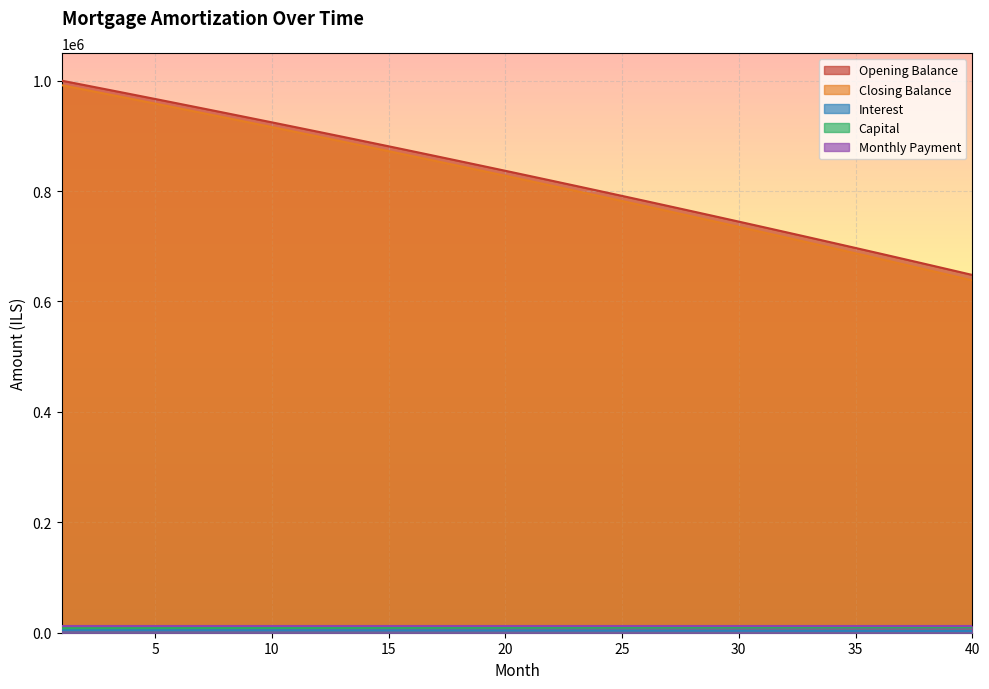

Which label corresponds to the largest value in the chart?

1